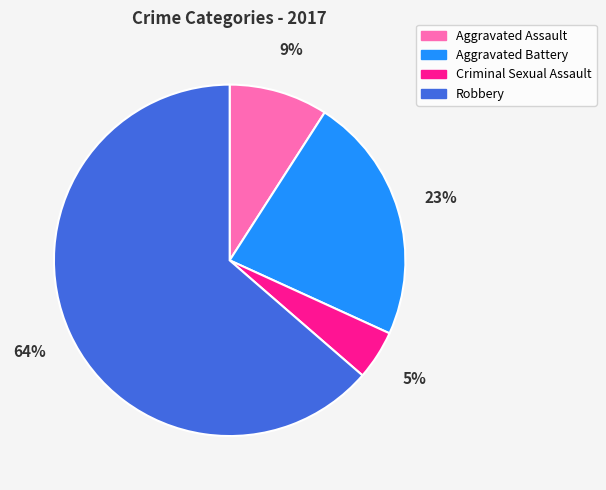

Which category has the smallest portion of the pie?

Criminal Sexual Assault